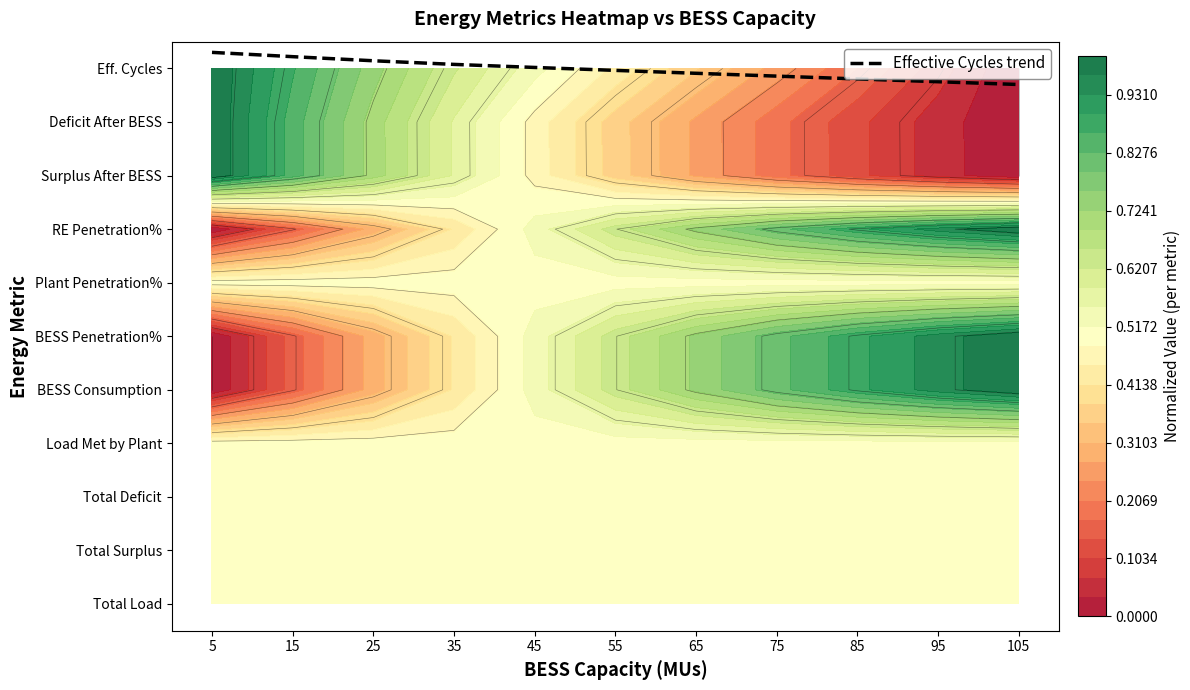

The chart shows a value of 9.8 at 95. True or false?

True